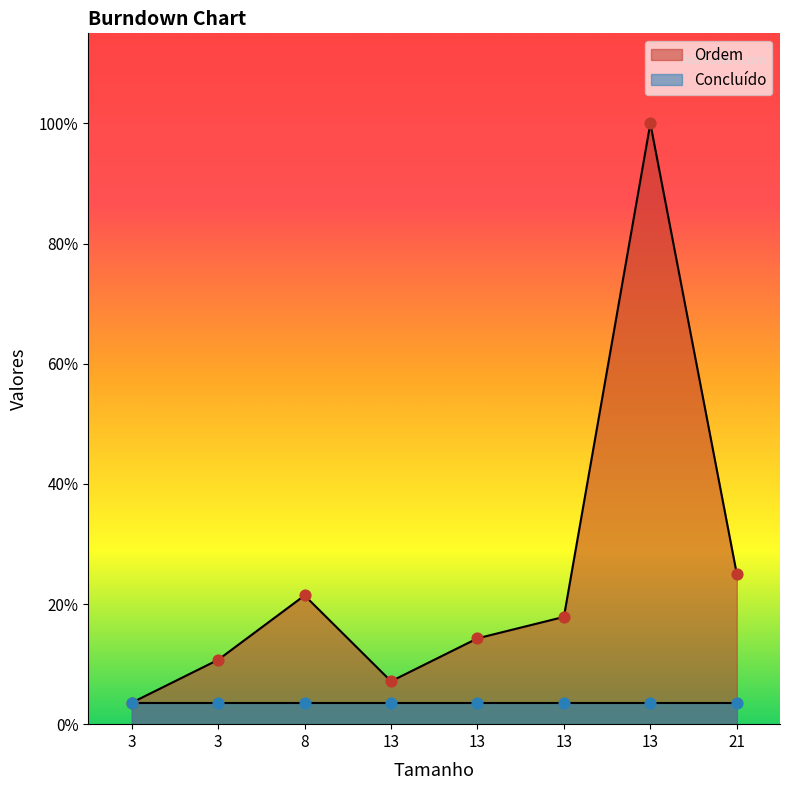

Which series has the largest Y range (max minus min)?

Ordem